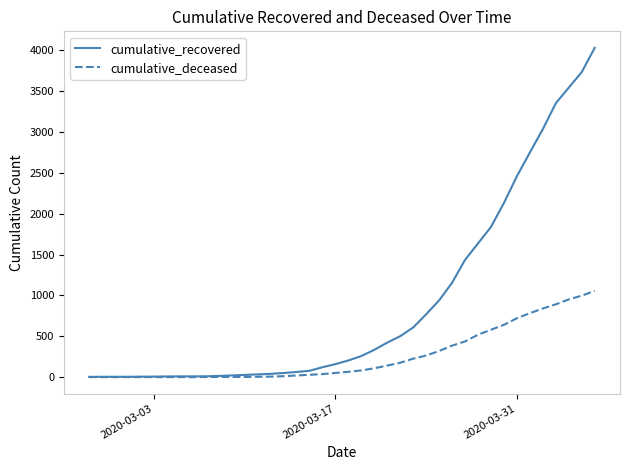

How many lines are shown in the chart?

2